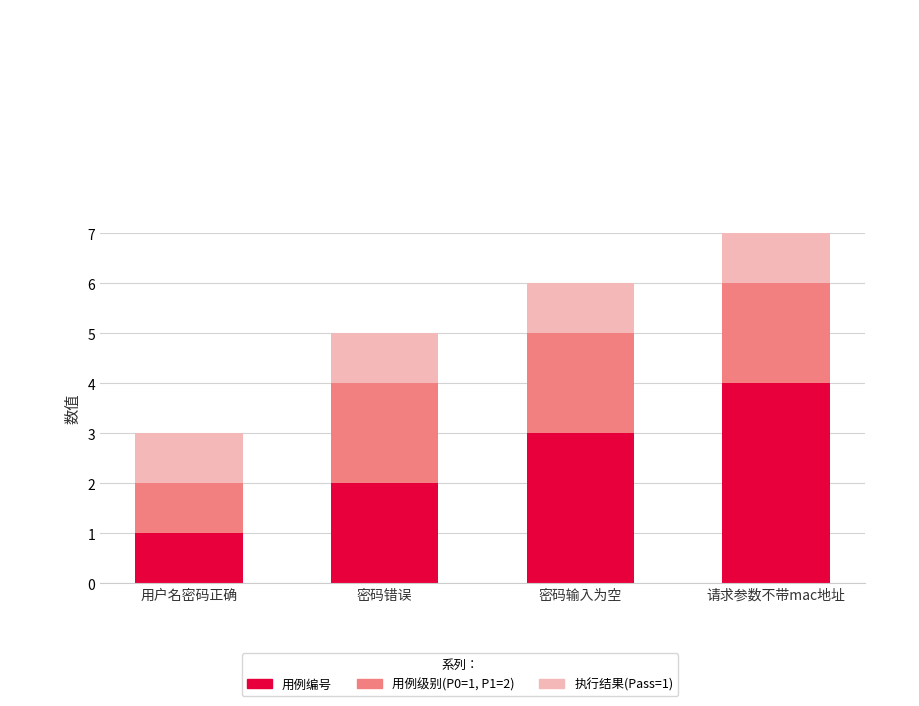

List the labels in order of 用例编号 value, smallest first.

用户名密码正确, 密码错误, 密码输入为空, 请求参数不带mac地址